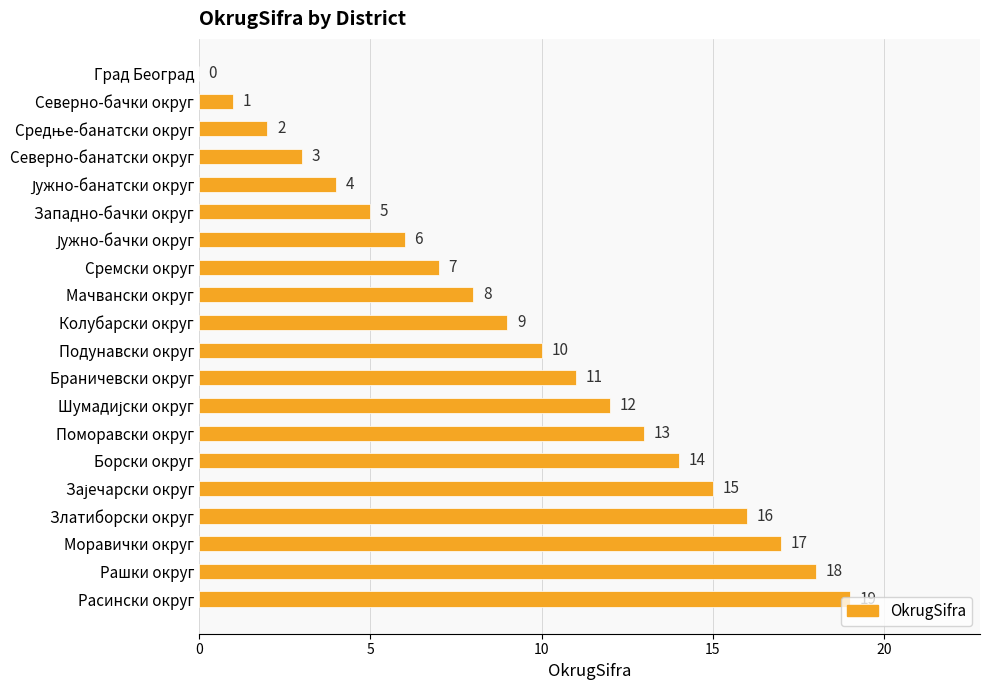

At which label is the value closest to 9?

Колубарски округ